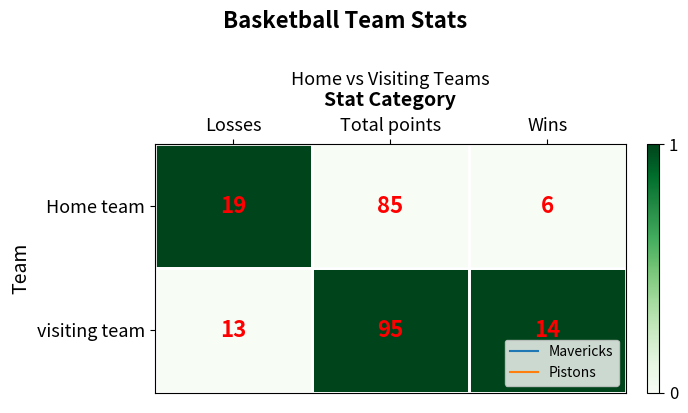

What is the greatest value displayed?

95